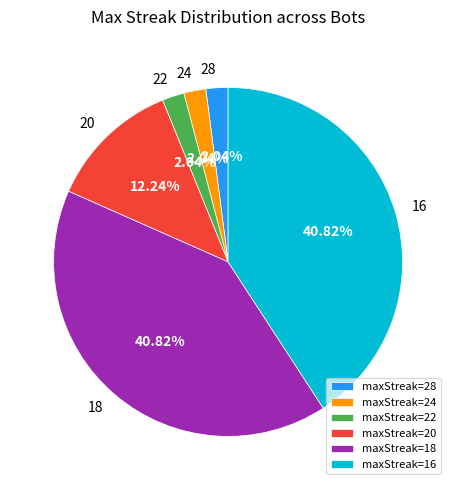

Does maxStreak=20 account for over 50% of the chart?

No